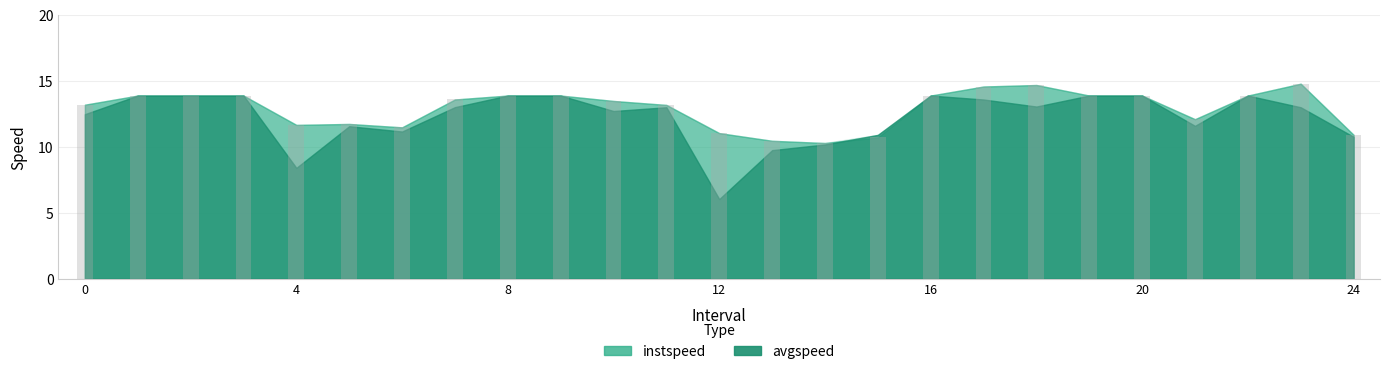

What is the minimum value shown in the chart?

10.3